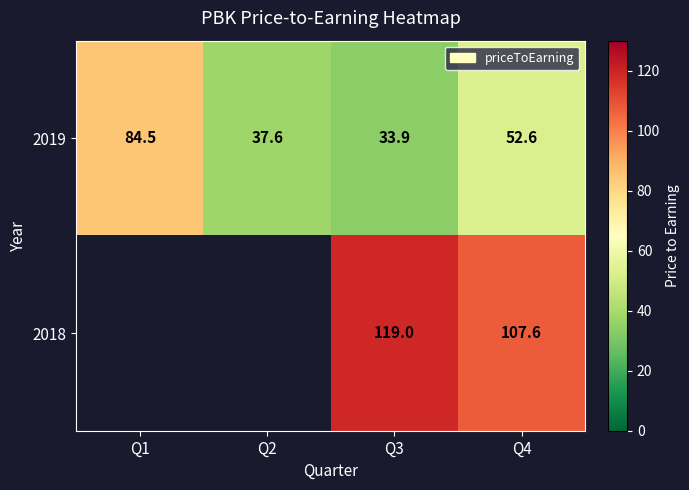

List the labels in order of 2019 value, largest first.

Q1, Q4, Q2, Q3